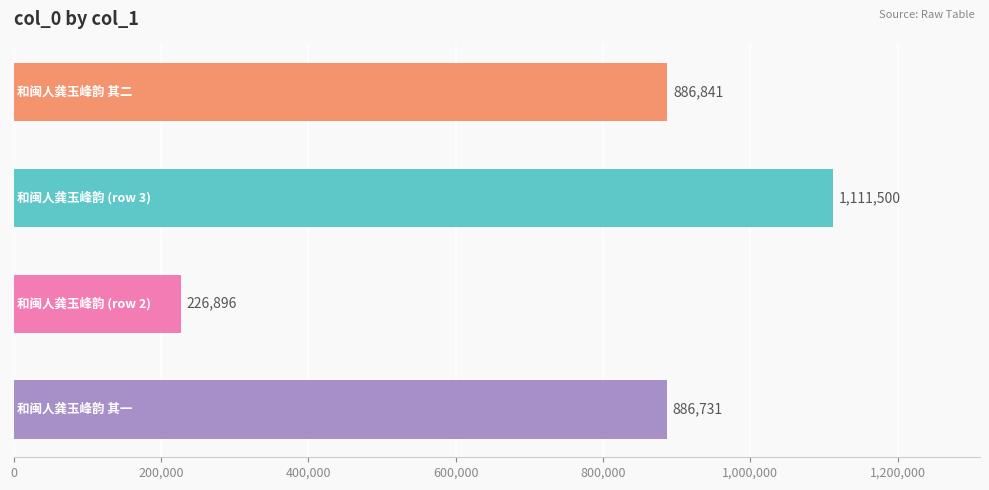

What is the average value?

777992